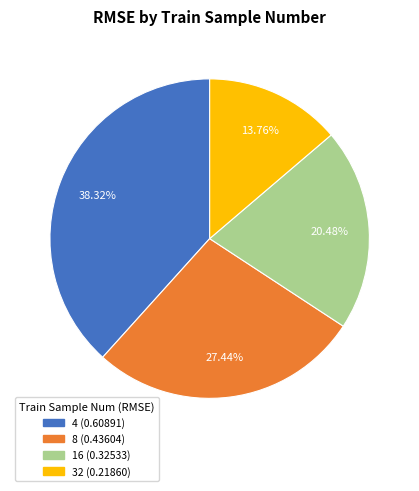

What percentage is the 8 slice, to the nearest percent?

27%